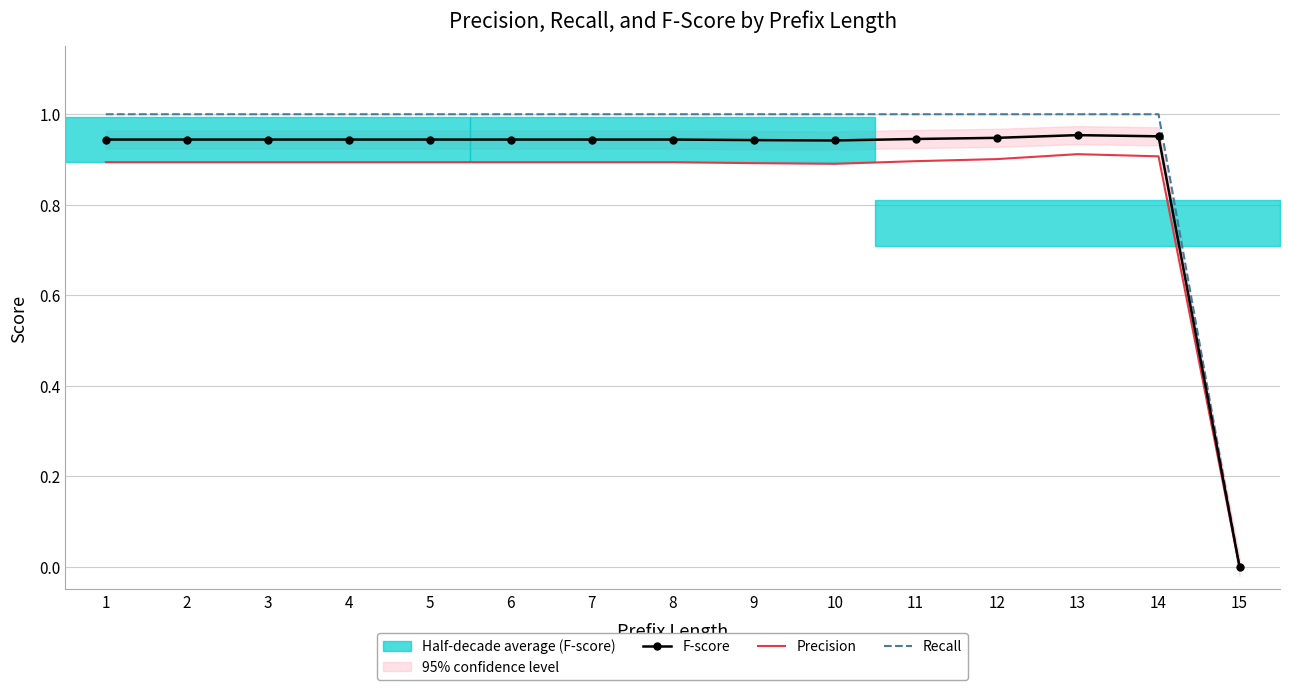

Which label corresponds to the smallest value in the chart?

15